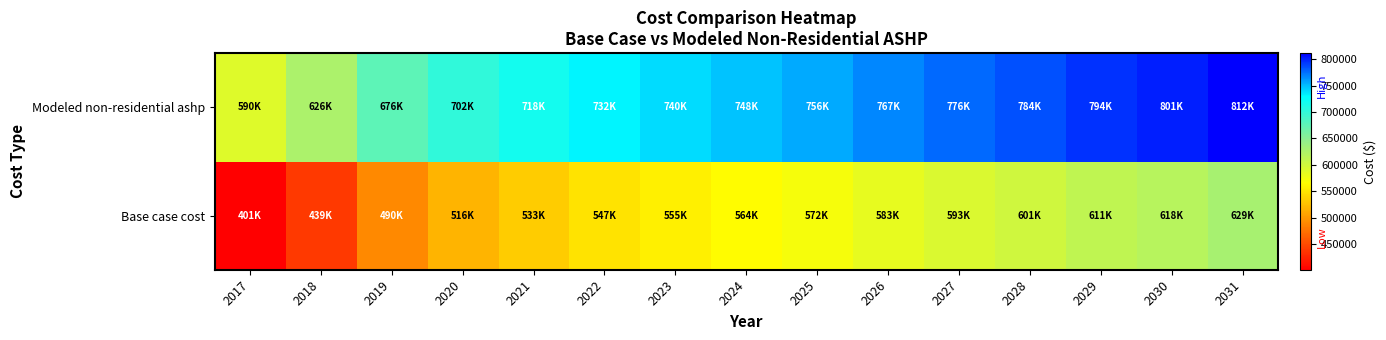

At which category does the chart reach its peak across all series?

2031